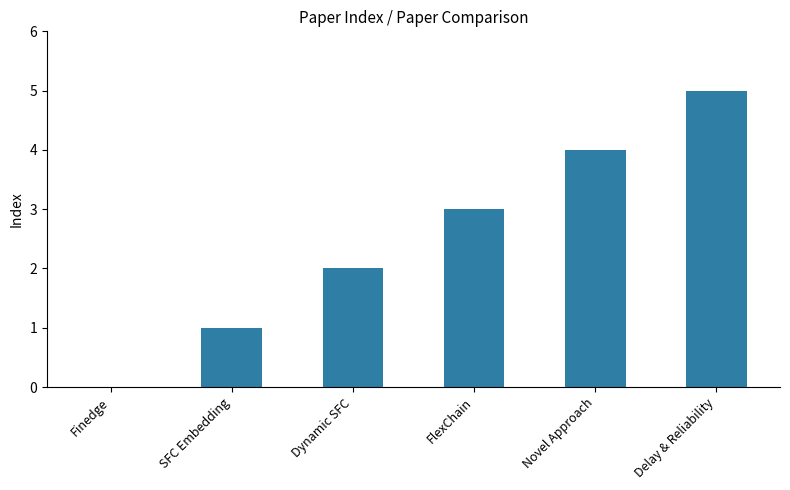

Which label corresponds to the largest value in the chart?

Delay & Reliability